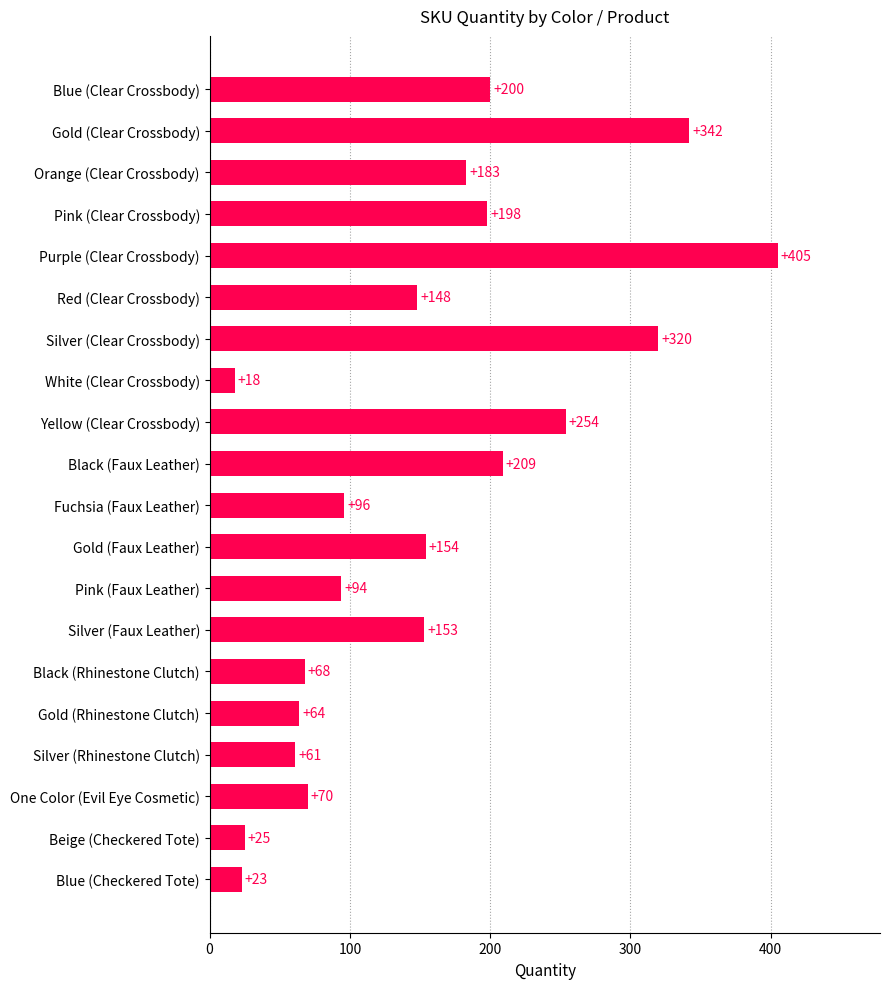

Count the number of data series in this chart.

1